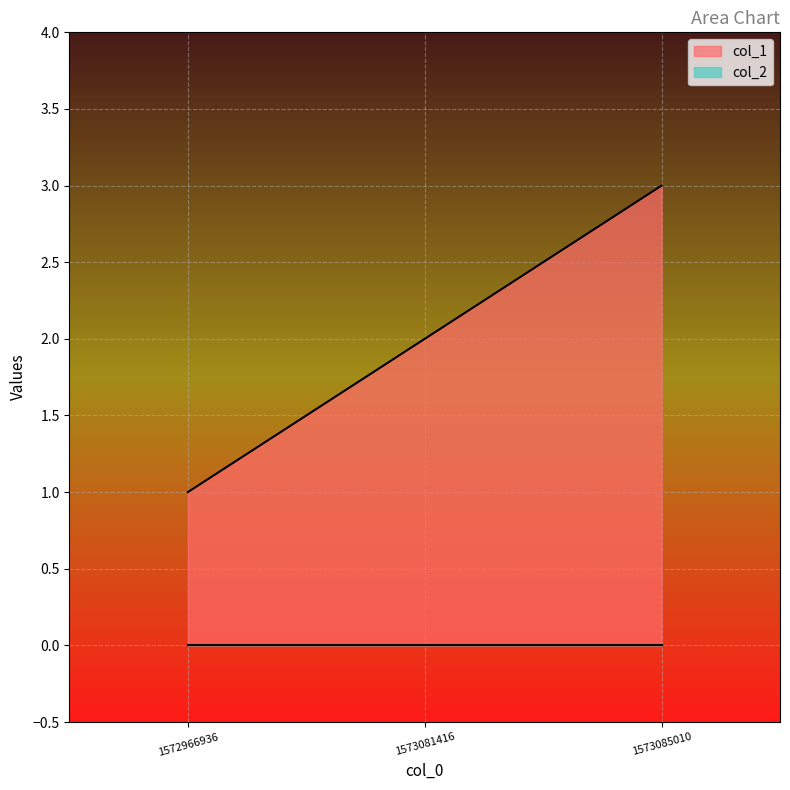

Rank the categories by value from lowest to highest.

1572966936, 1573081416, 1573085010